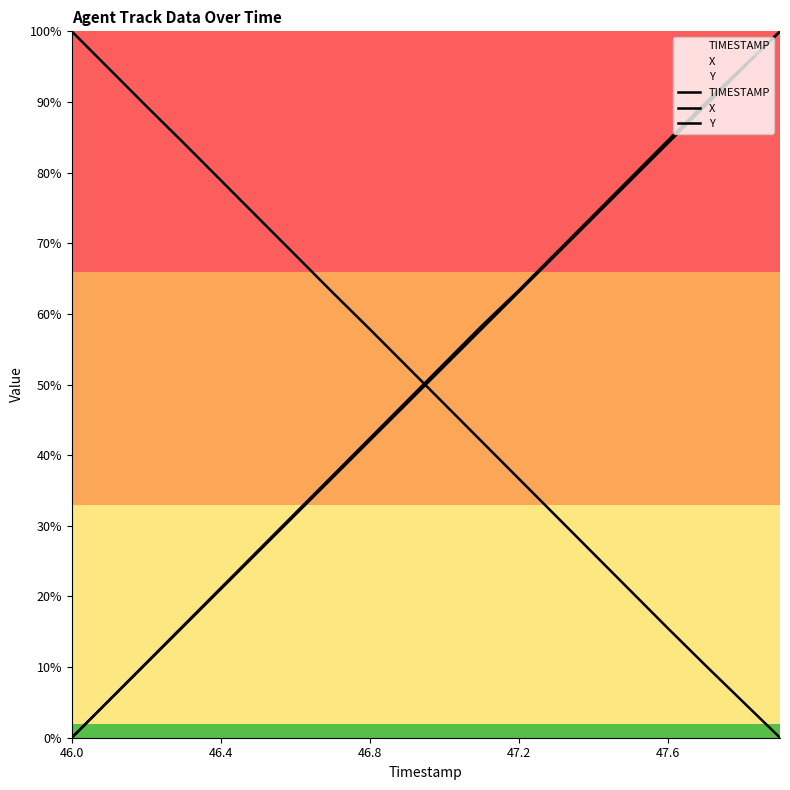

What is the difference between the maximum and minimum values in the TIMESTAMP series?

1.0